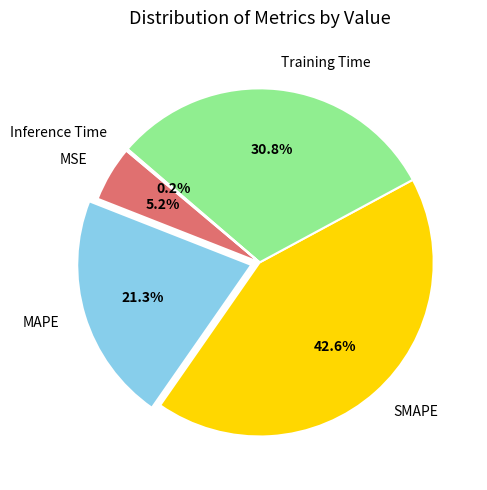

To the nearest percent, what is the average slice percentage?

20%